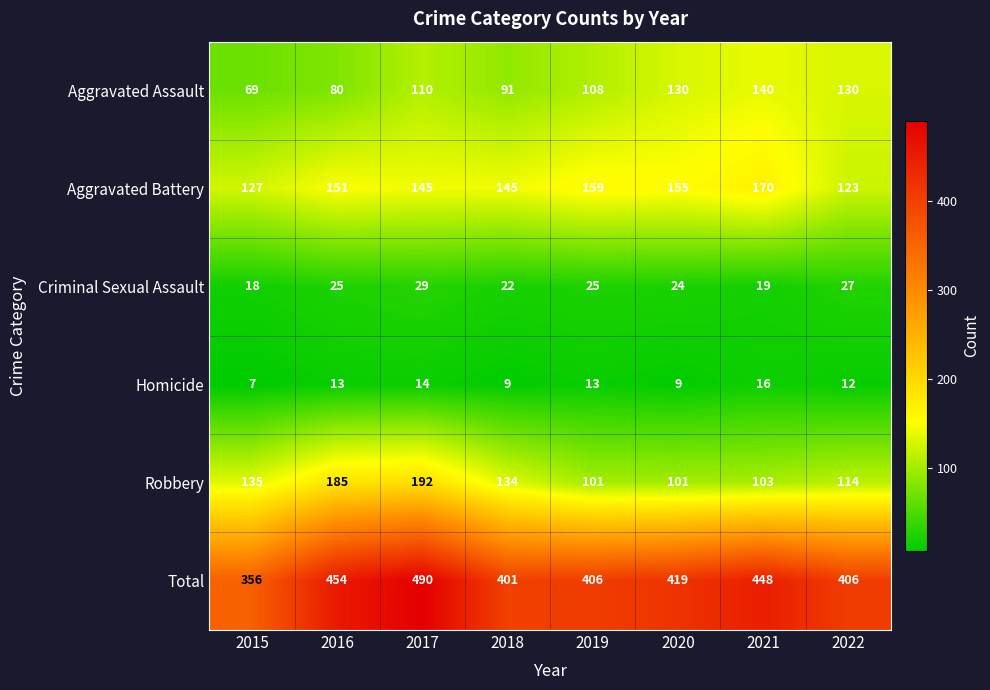

The Total series shows 356 at 2015. True or false?

True